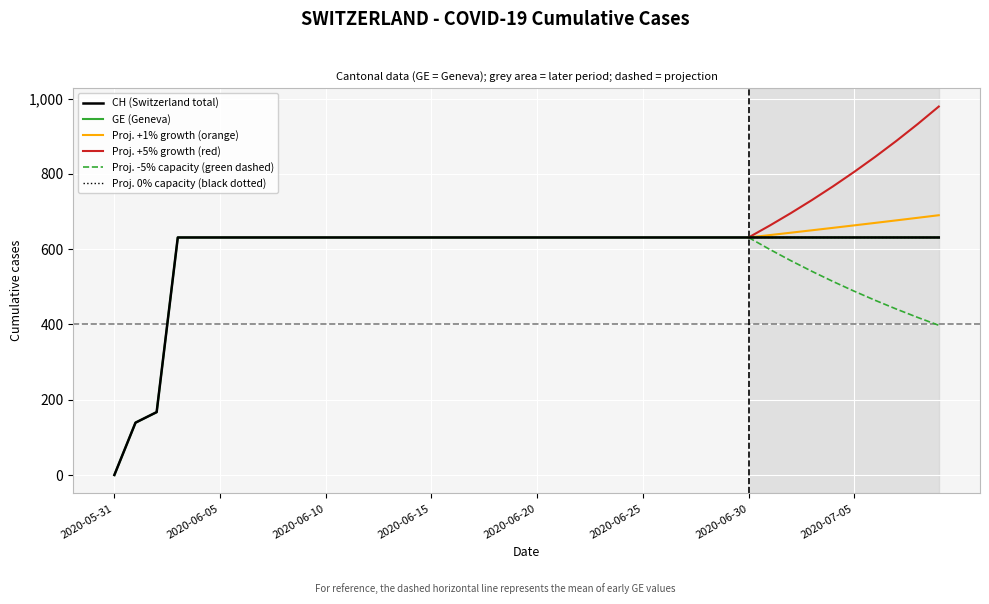

What is the average value of the CH series?

591